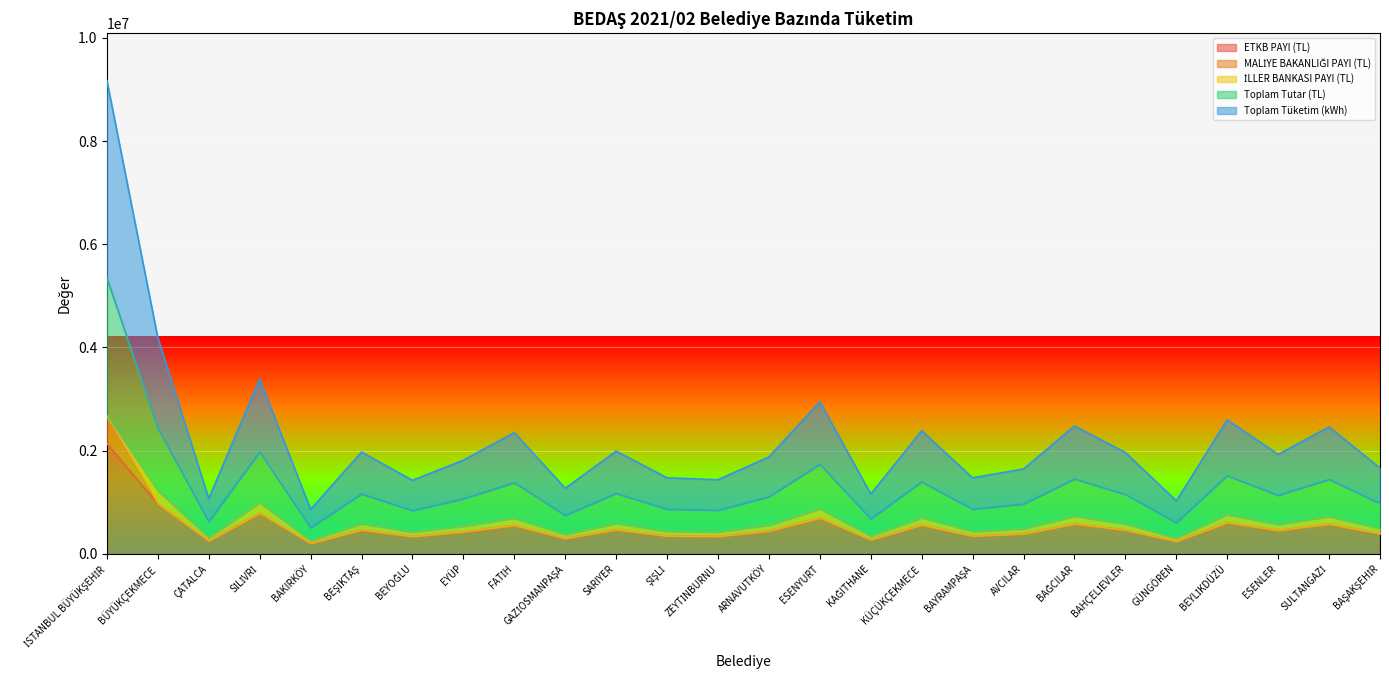

How many data points in ETKB PAYI (TL) are above 453089?

13